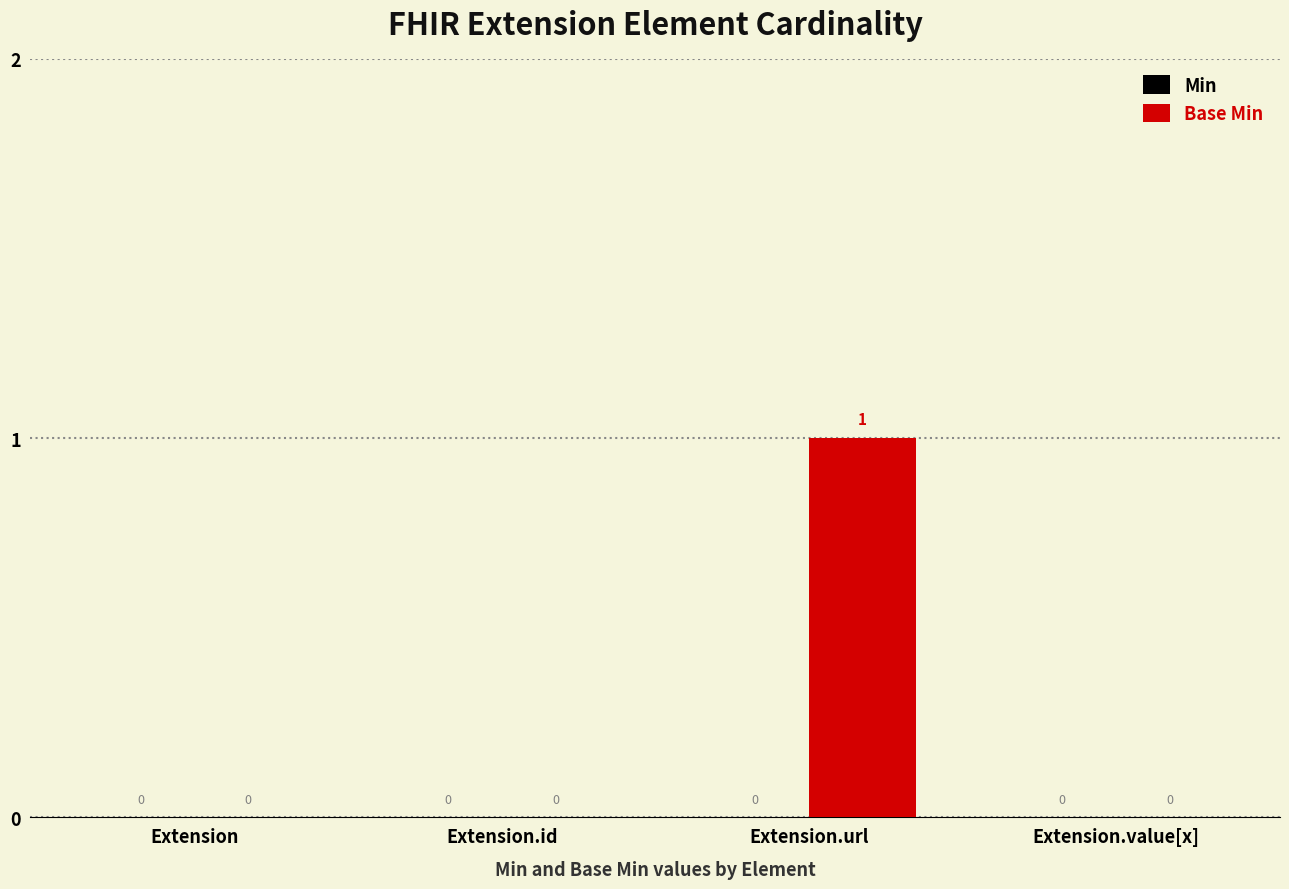

What is the greatest value displayed?

1